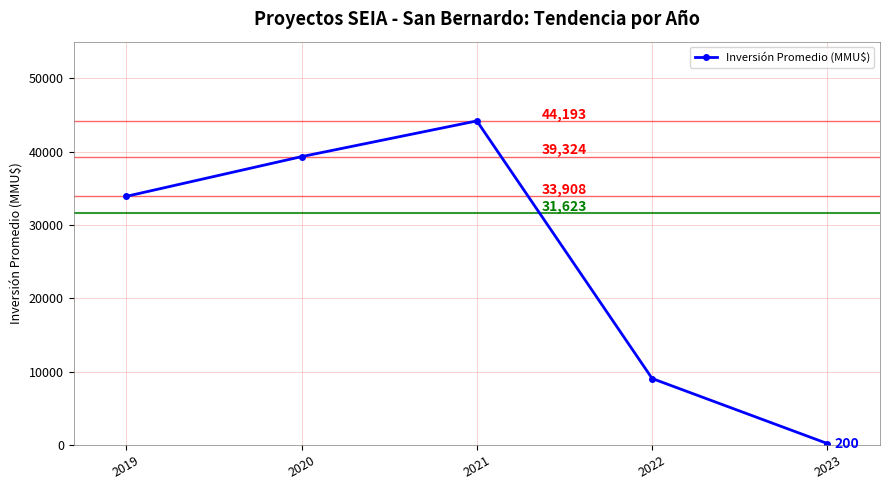

Is this an area chart (filled region under the line)?

No